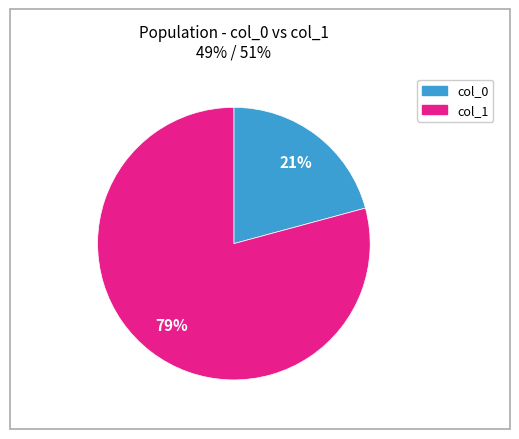

Is there any slice that represents more than half of the pie?

Yes